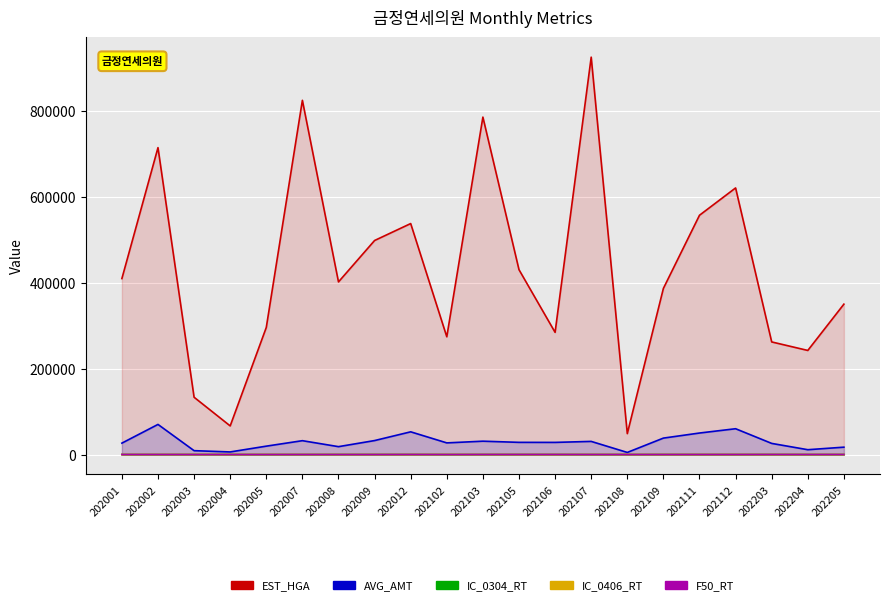

True or false: EST_HGA and AVG_AMT intersect in this chart.

False